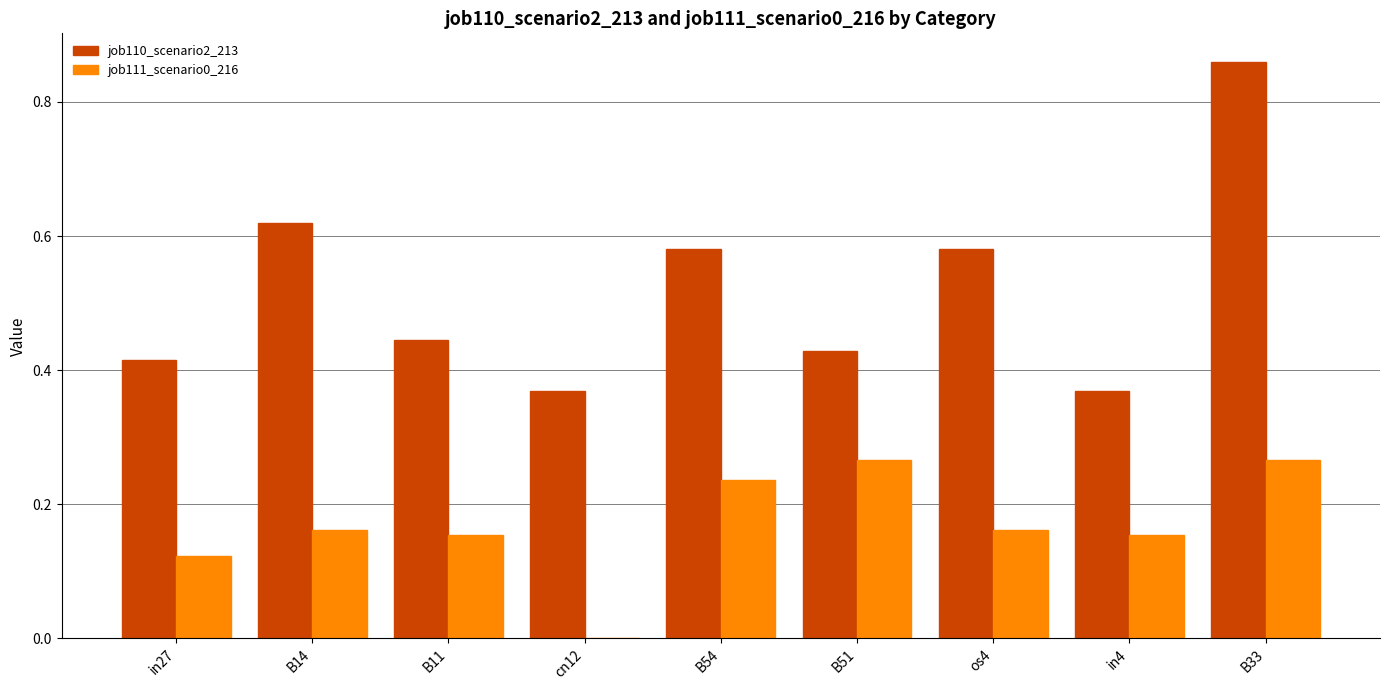

What is the total value across all series at B33?

1.1